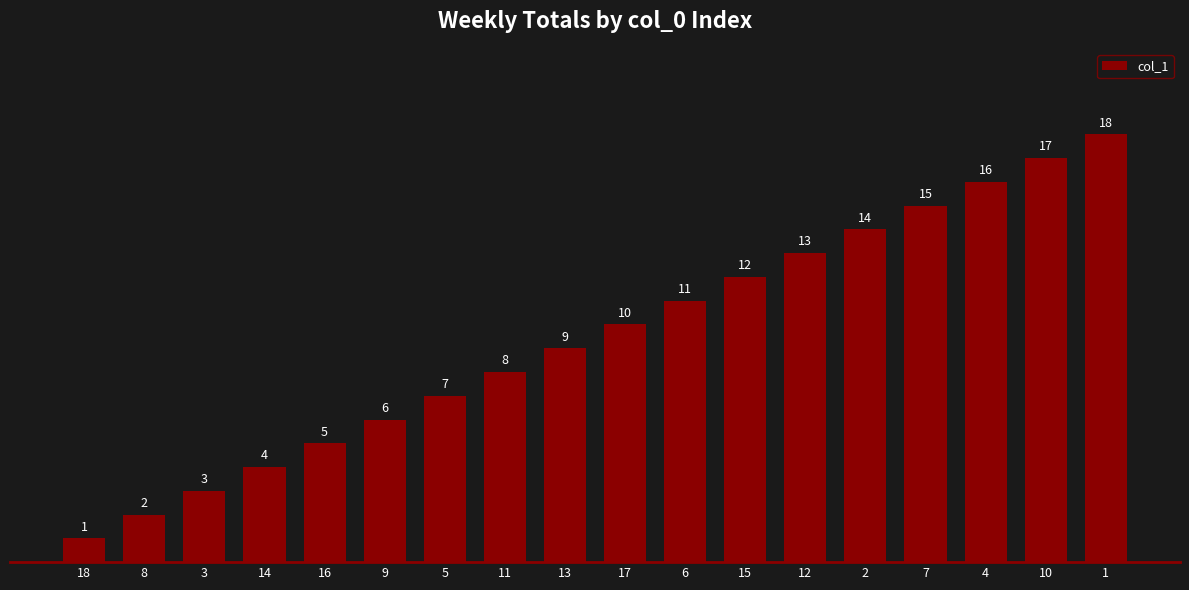

Reading left to right, what are all the values shown in this chart?

18=1	8=2	3=3	14=4	16=5	9=6	5=7	11=8	13=9	17=10	6=11	15=12	12=13	2=14	7=15	4=16	10=17	1=18